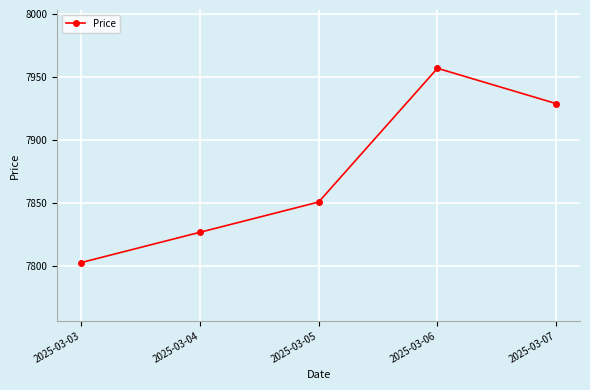

Reading right to left, list all the values displayed in this chart.

2025-03-07=7929	2025-03-06=7957	2025-03-05=7851	2025-03-04=7827	2025-03-03=7803